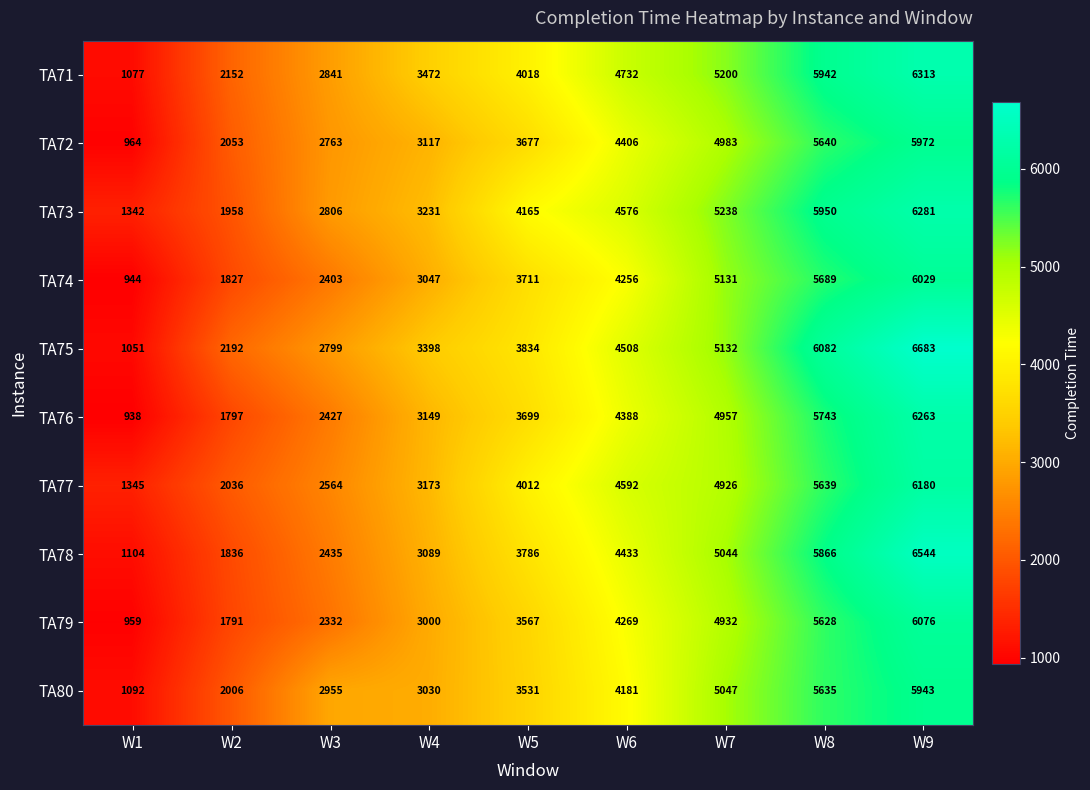

What value does the TA73 series have at W5, to the nearest 100?

4200